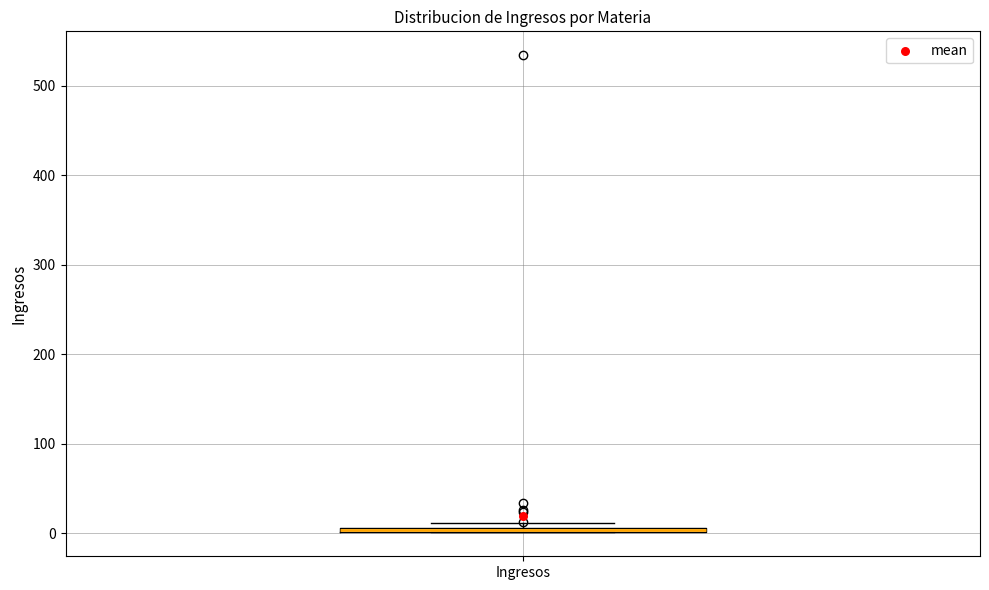

Where is the upper edge of the box for Ingresos on the y-axis? The values are not printed on the chart, so give them approximately, as read against the axis.

10